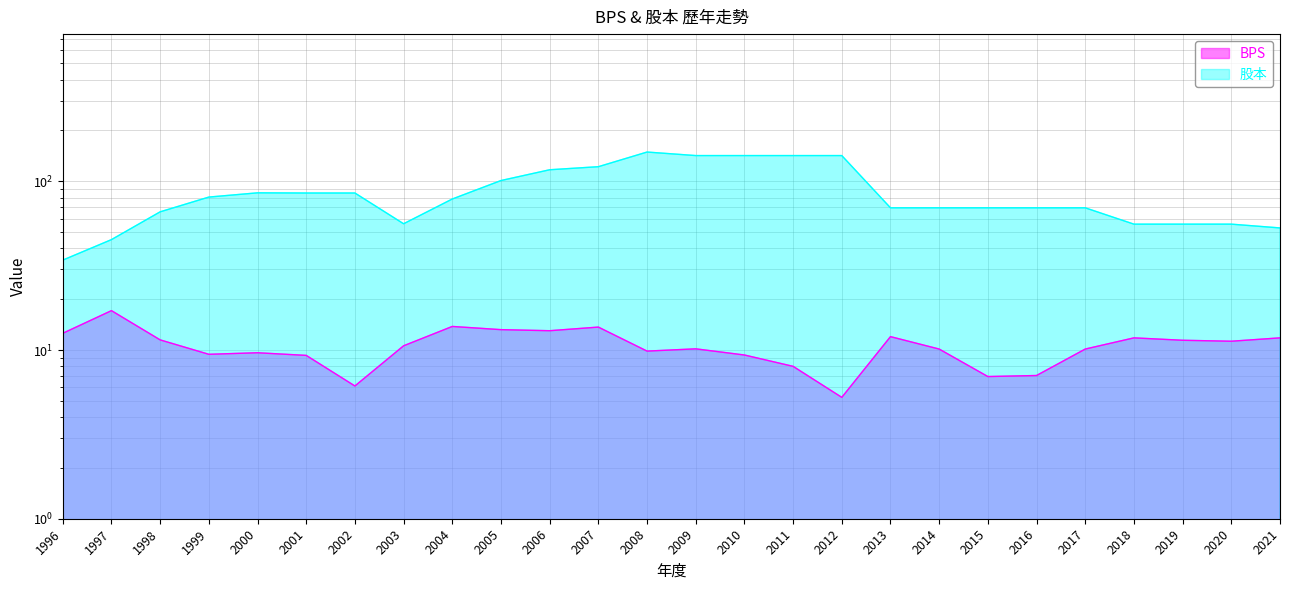

What are all the series names shown in the legend?

BPS, 股本